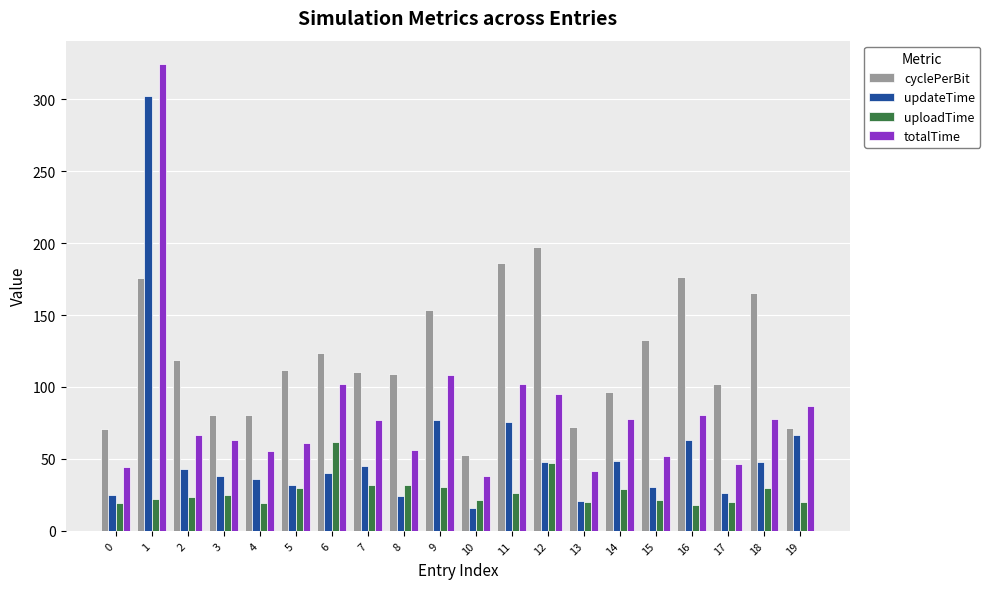

At 15, list the series in order from largest to smallest.

cyclePerBit, totalTime, updateTime, uploadTime